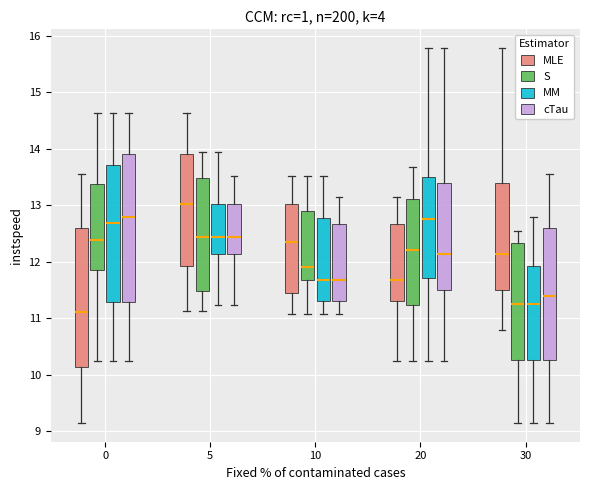

Reading left to right, transcribe this box plot: for each box, give where its median line is, the range the box spans, and where its two whiskers end, as read against the y-axis. The values are not printed on the chart, so give them approximately, as read against the axis.

0 (MLE): median 11.1, box 10.1 to 12.6, whiskers 9.2 to 13.6
0 (S): median 12.4, box 11.8 to 13.4, whiskers 10.3 to 14.6
0 (MM): median 12.7, box 11.3 to 13.7, whiskers 10.3 to 14.6
0 (cTau): median 12.8, box 11.3 to 13.9, whiskers 10.3 to 14.6
5 (MLE): median 13.0, box 11.9 to 13.9, whiskers 11.1 to 14.6
5 (S): median 12.4, box 11.5 to 13.5, whiskers 11.1 to 14.0
5 (MM): median 12.4, box 12.1 to 13.0, whiskers 11.2 to 14.0
5 (cTau): median 12.4, box 12.1 to 13.0, whiskers 11.2 to 13.5
10 (MLE): median 12.4, box 11.4 to 13.0, whiskers 11.1 to 13.5
10 (S): median 11.9, box 11.7 to 12.9, whiskers 11.1 to 13.5
10 (MM): median 11.7, box 11.3 to 12.8, whiskers 11.1 to 13.5
10 (cTau): median 11.7, box 11.3 to 12.7, whiskers 11.1 to 13.1
20 (MLE): median 11.7, box 11.3 to 12.7, whiskers 10.3 to 13.1
20 (S): median 12.2, box 11.2 to 13.1, whiskers 10.3 to 13.7
20 (MM): median 12.8, box 11.7 to 13.5, whiskers 10.3 to 15.8
20 (cTau): median 12.1, box 11.5 to 13.4, whiskers 10.3 to 15.8
30 (MLE): median 12.1, box 11.5 to 13.4, whiskers 10.8 to 15.8
30 (S): median 11.3, box 10.3 to 12.3, whiskers 9.2 to 12.5
30 (MM): median 11.3, box 10.3 to 11.9, whiskers 9.2 to 12.8
30 (cTau): median 11.4, box 10.3 to 12.6, whiskers 9.2 to 13.6